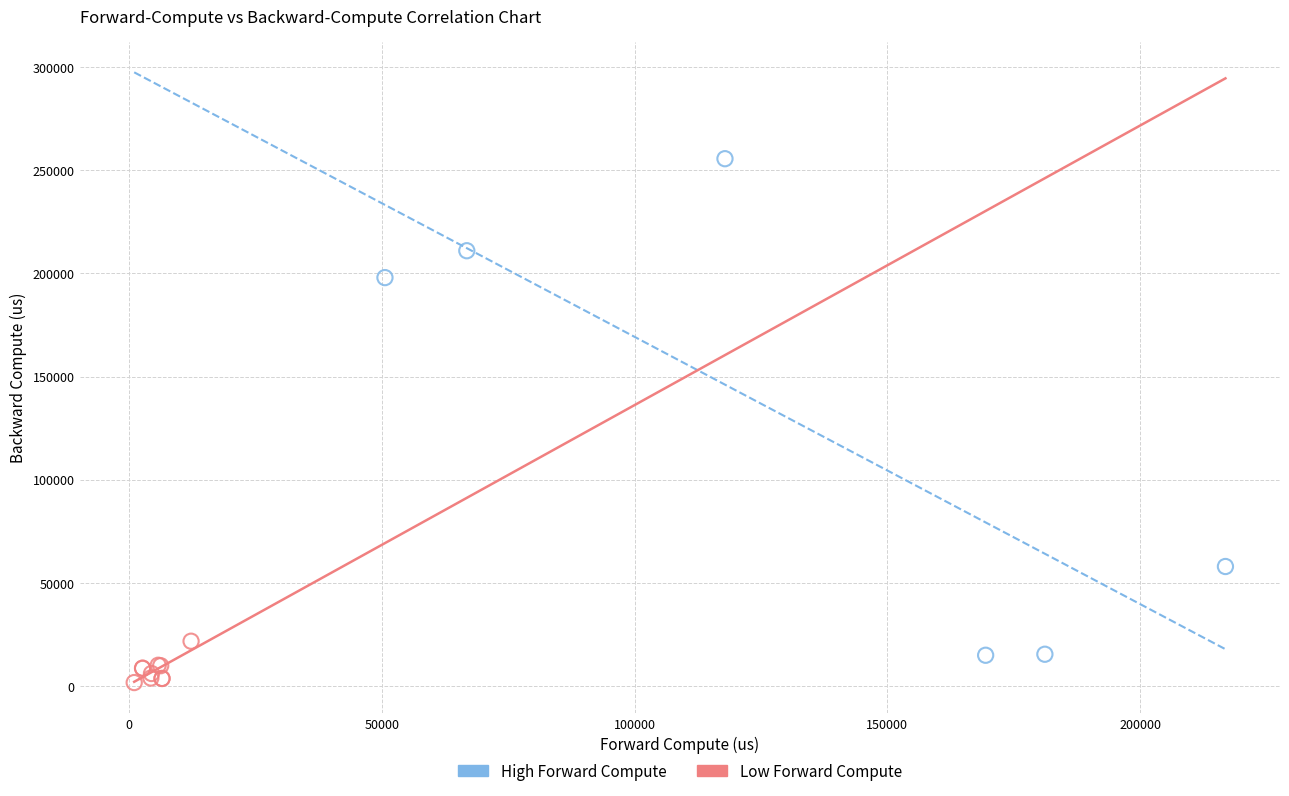

Which series has the largest Y range (max minus min)?

High Forward Compute